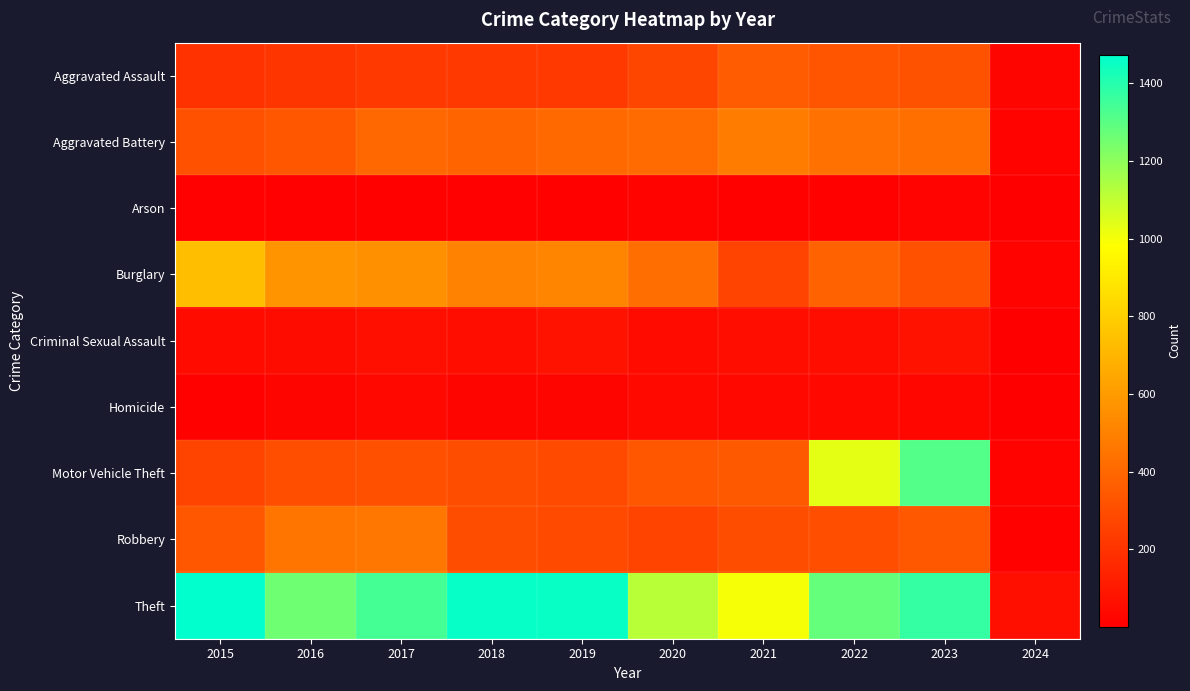

Which category has the lowest value across all series?

2024